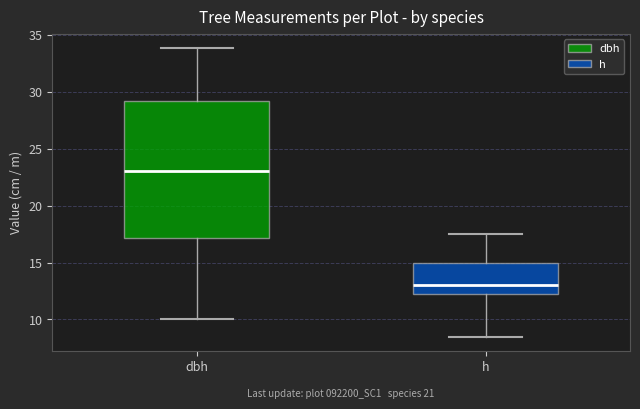

Which box's median line is the highest?

dbh